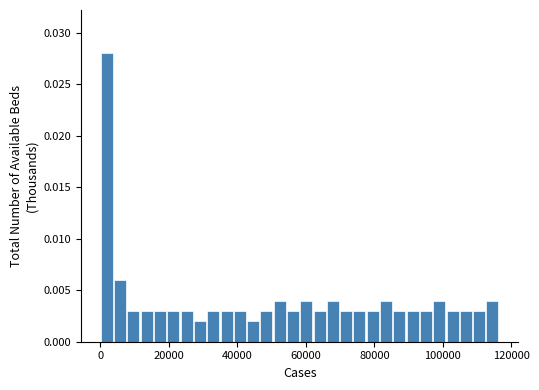

Around what value on the x-axis is the tallest bar? Give the approximate position of its centre, as read against the axis.

2000